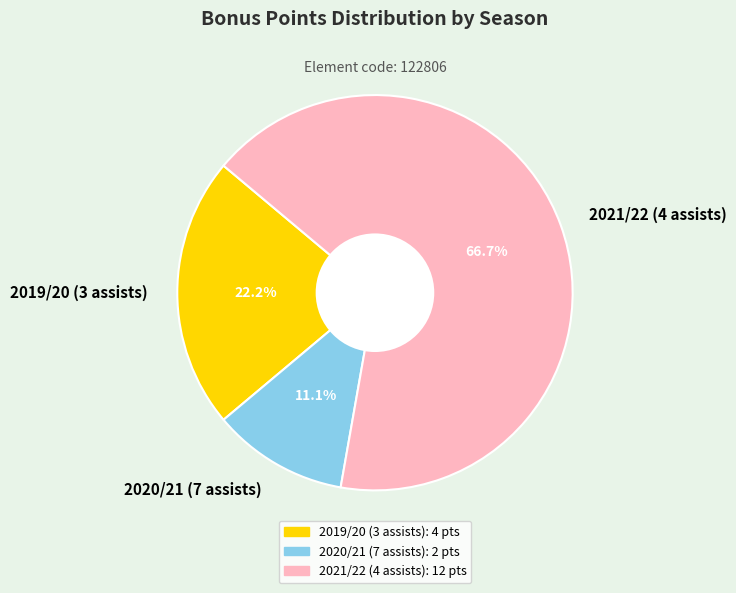

To the nearest percent, what percentage of the pie is 2019/20 (3 assists)?

22%